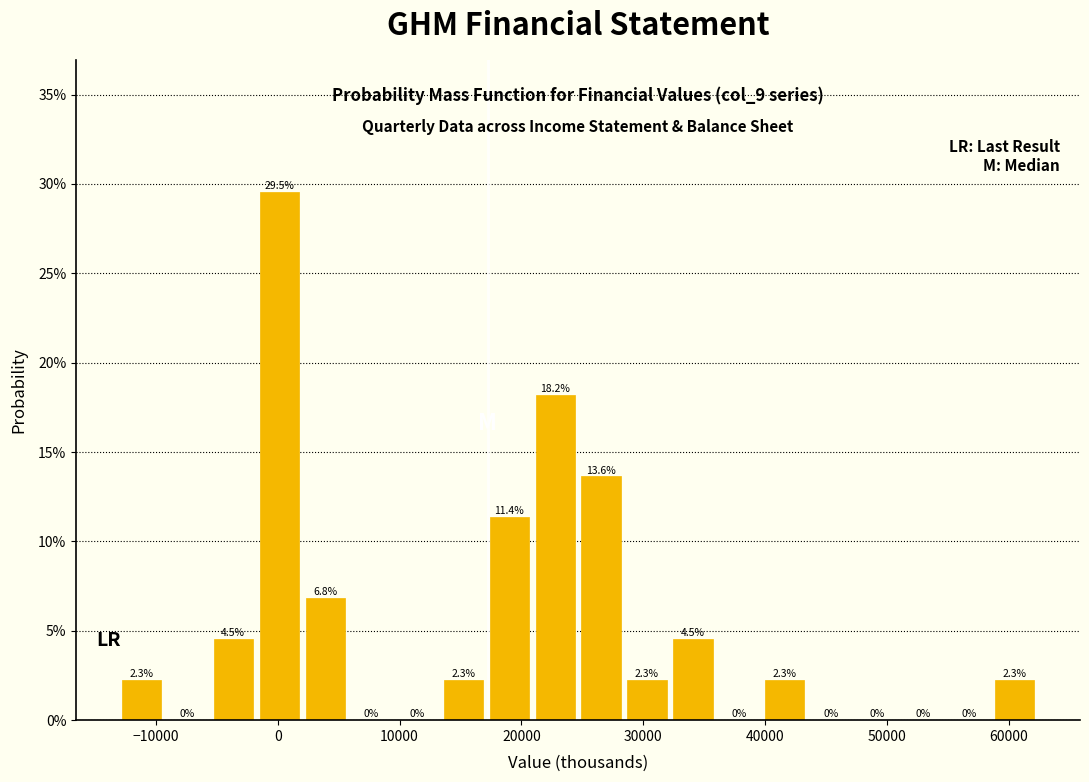

Read against the x-axis, roughly where is the centre of the tallest bar?

0